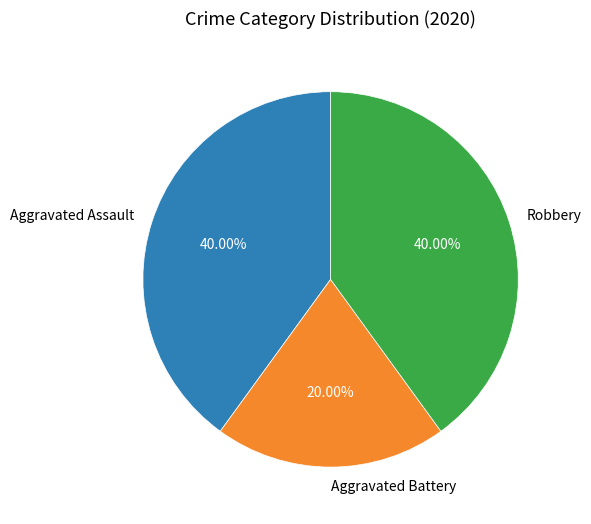

To the nearest percent, what is the difference between the largest and smallest slice percentages?

20%